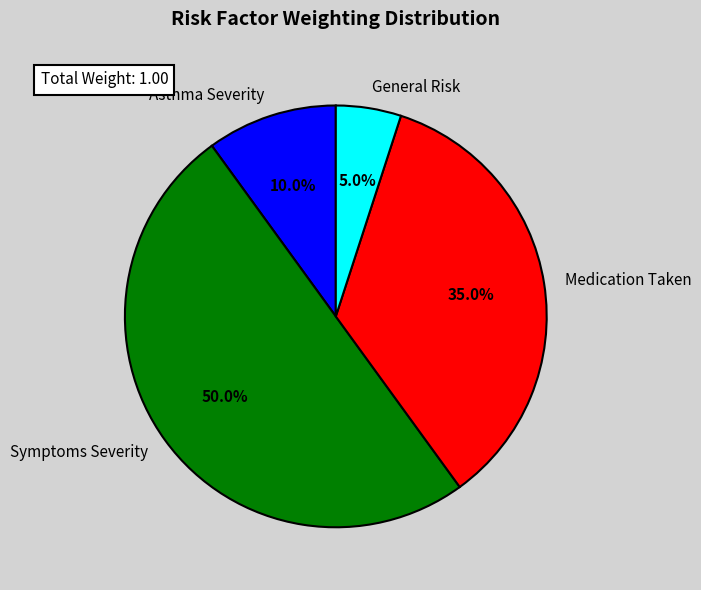

Which category has the smallest portion of the pie?

General Risk